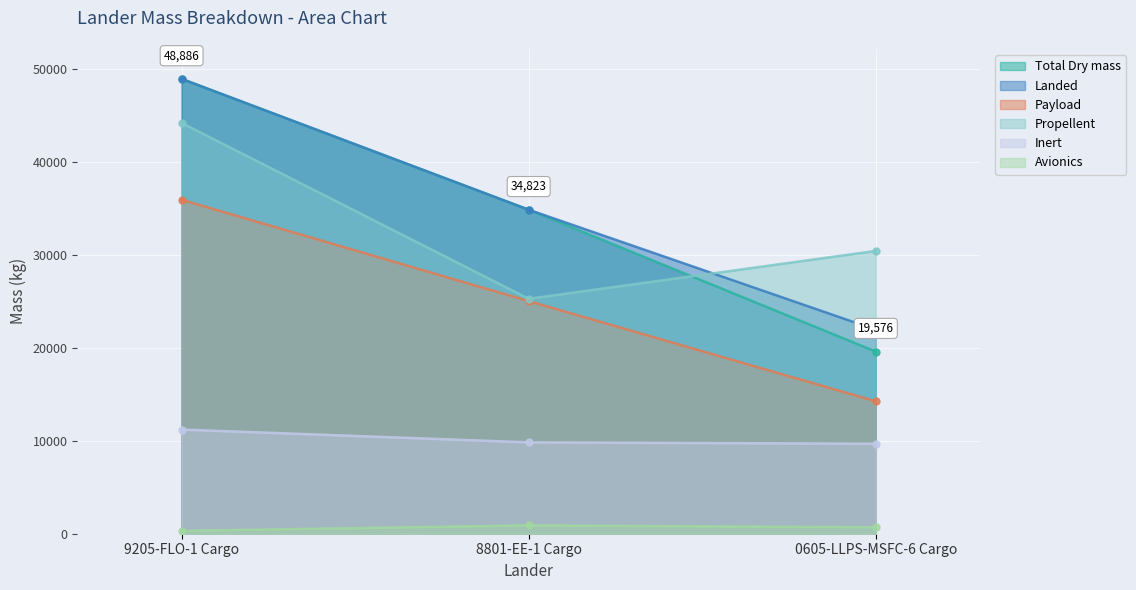

How many data points in Total Dry mass are less than 34823?

1